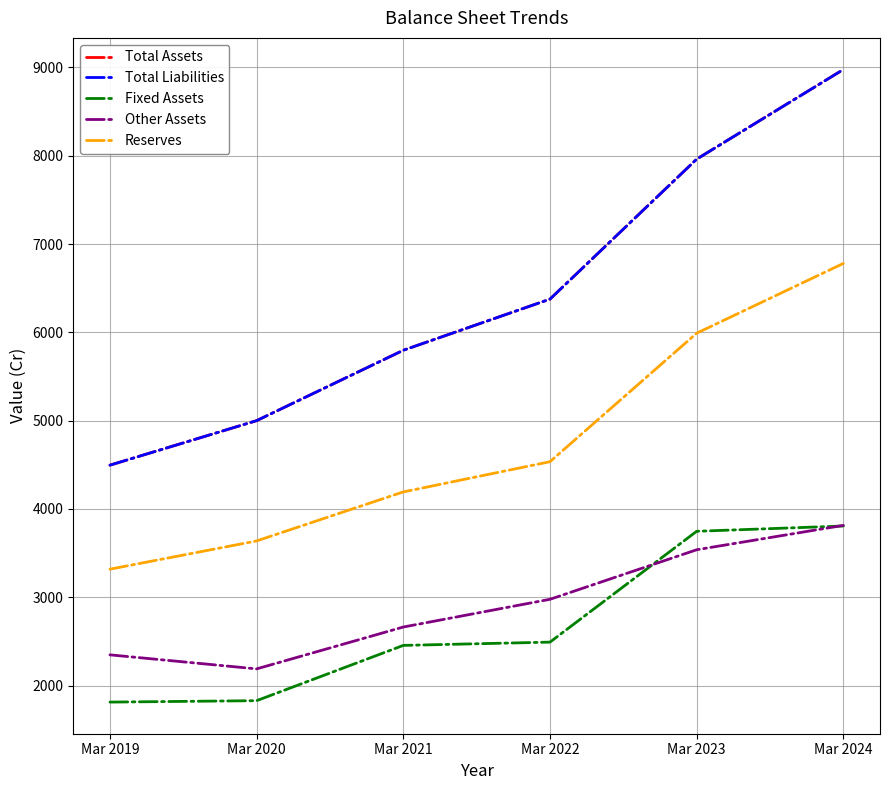

Is this an area chart (filled region under the line)?

No